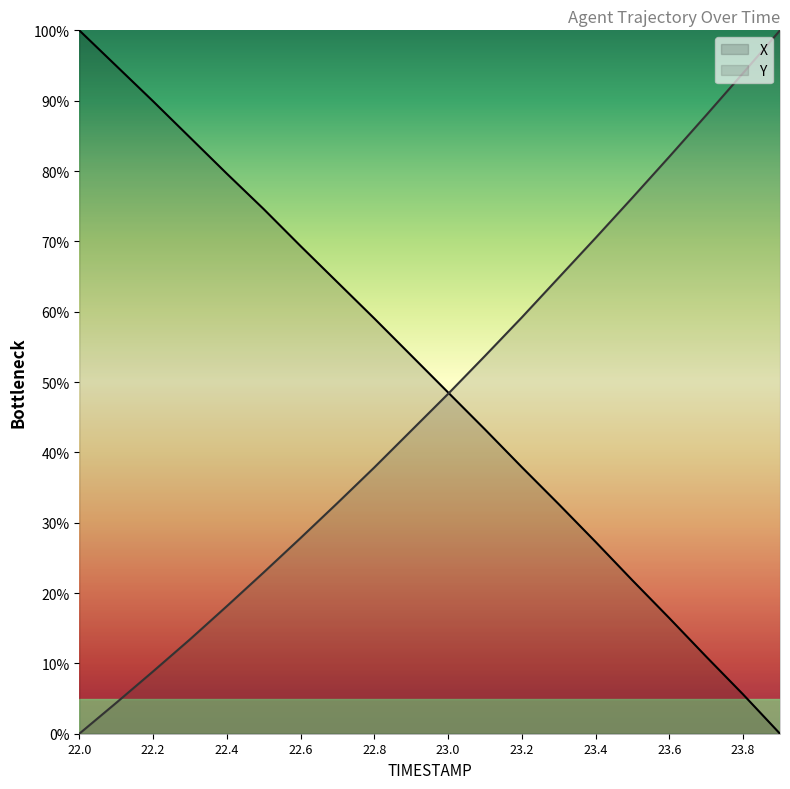

What are all the series names shown in the legend?

X, Y